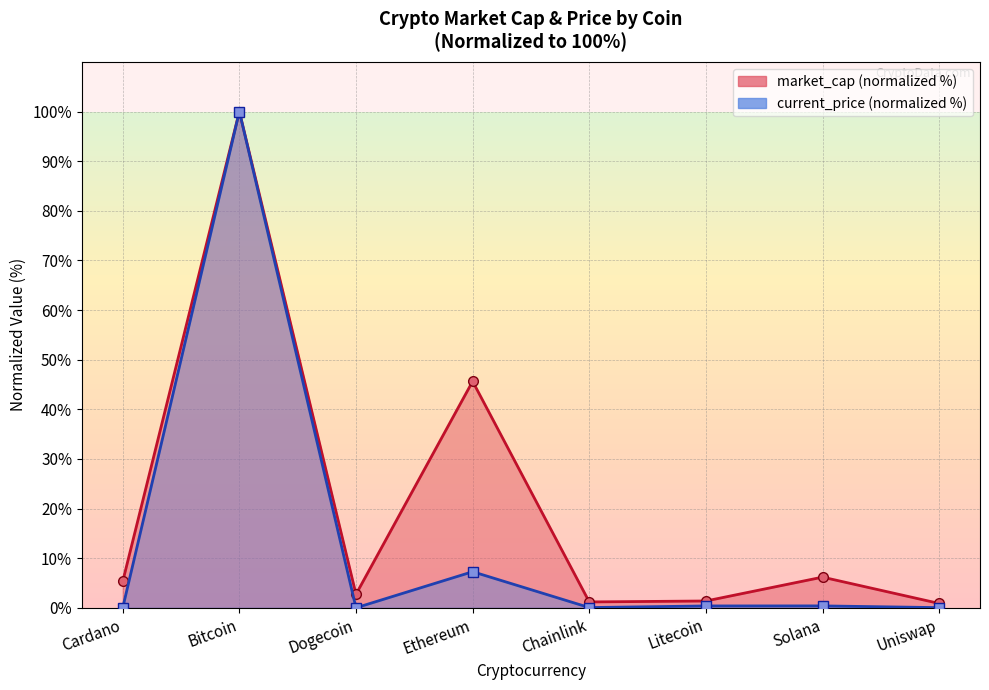

Rank the categories by market_cap value from lowest to highest.

Uniswap, Chainlink, Litecoin, Dogecoin, Cardano, Solana, Ethereum, Bitcoin